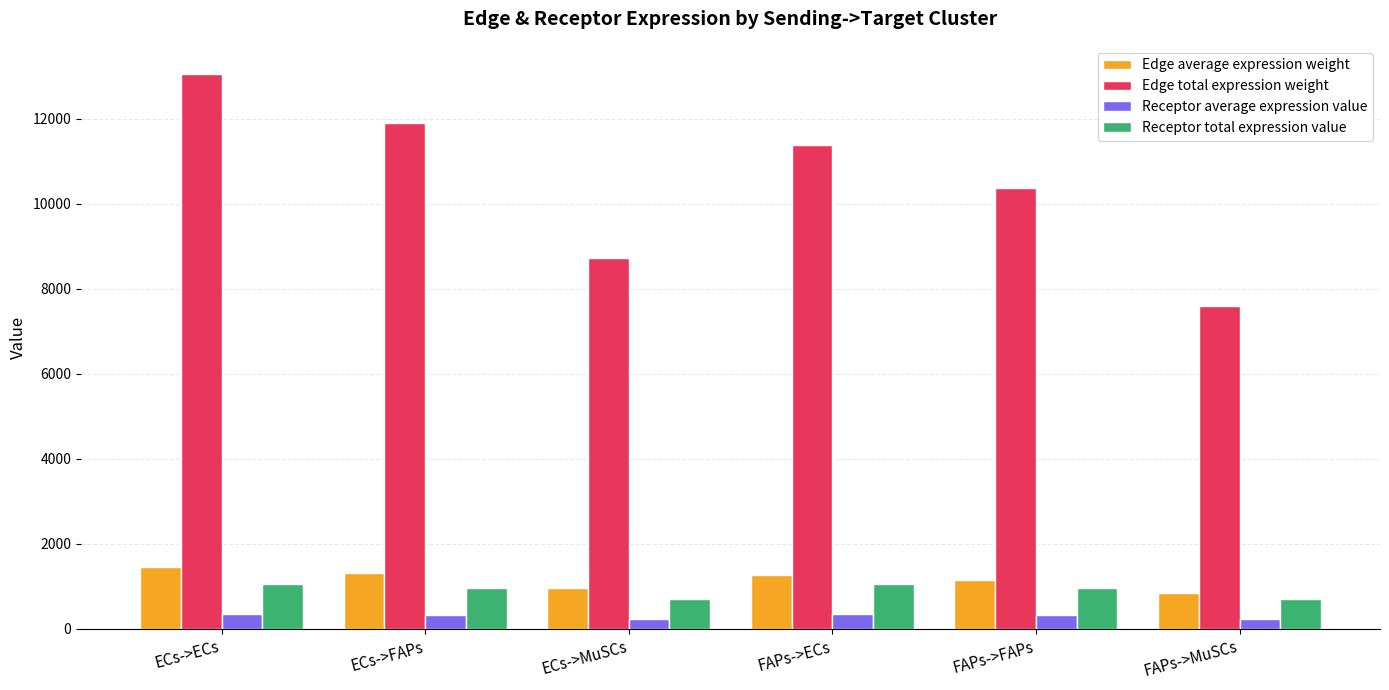

What is the average value of the Receptor average expression value series?

305.0